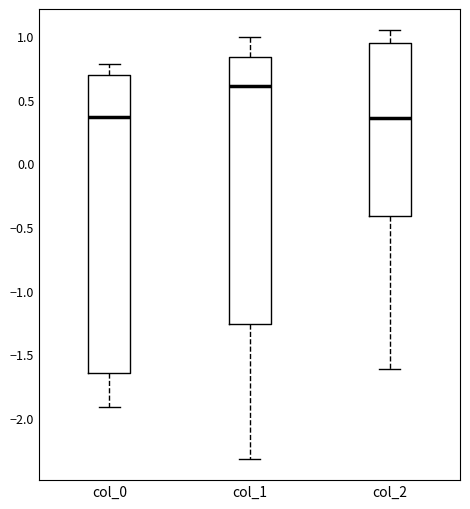

Which box is the tallest, from its lower edge to its upper edge?

col_0